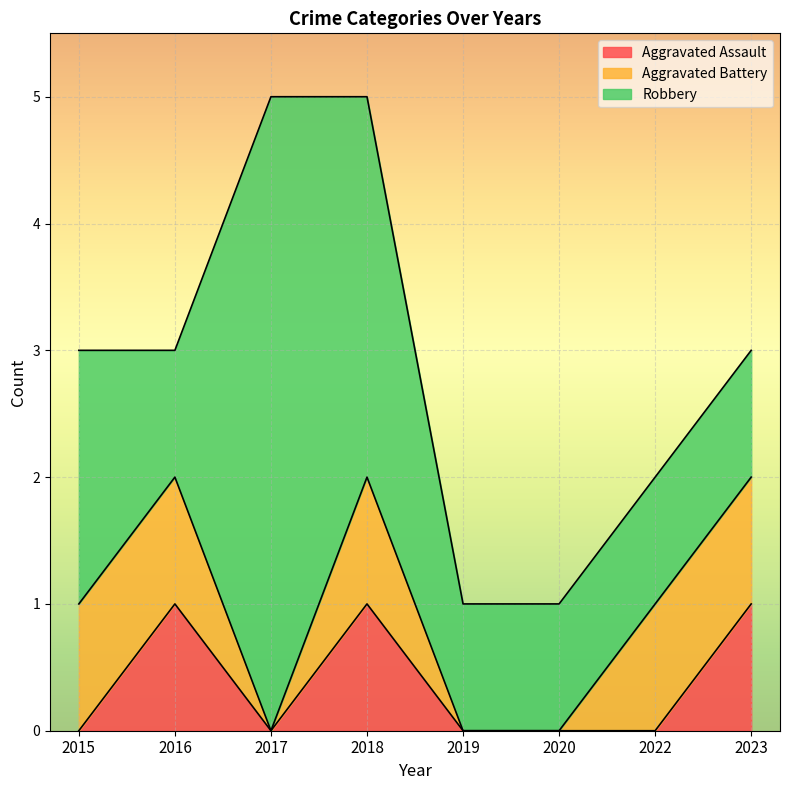

What is the difference between the second highest and minimum values in the Aggravated Assault series?

1